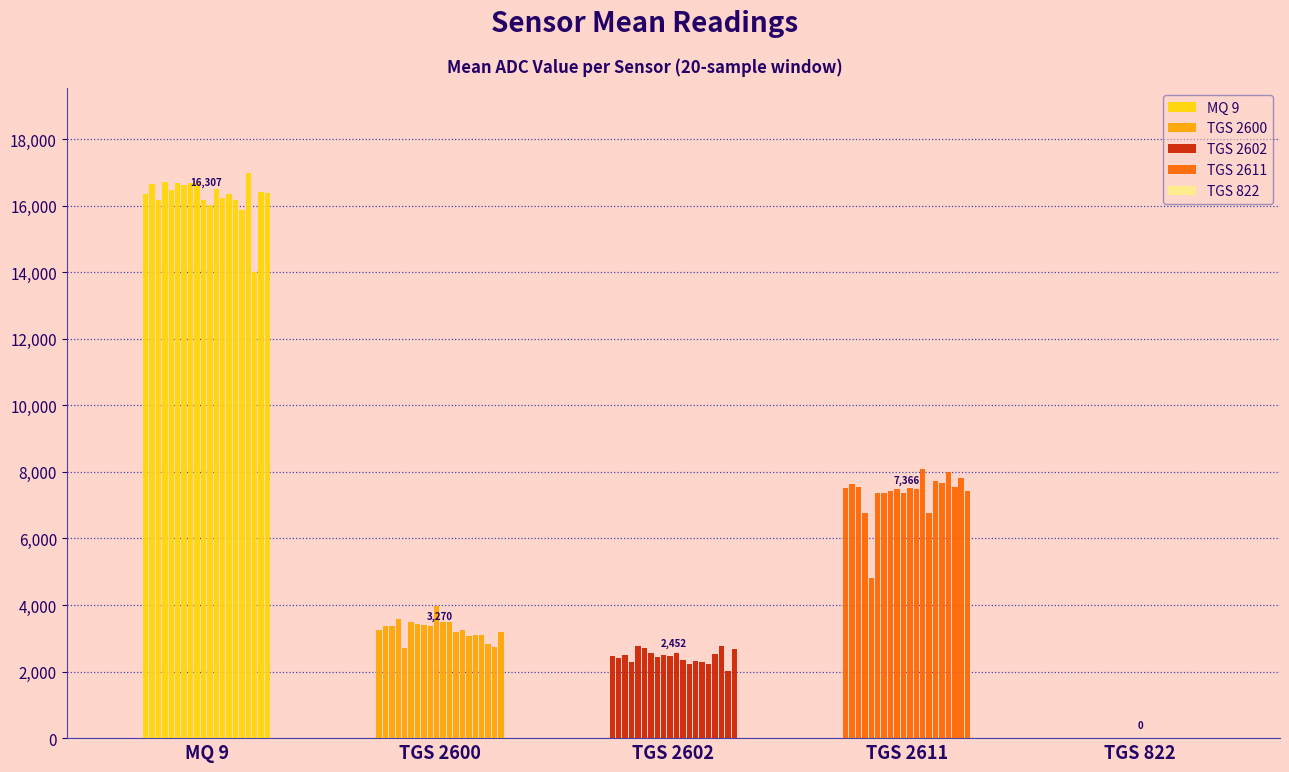

Which series has the widest spread of values?

TGS 2611